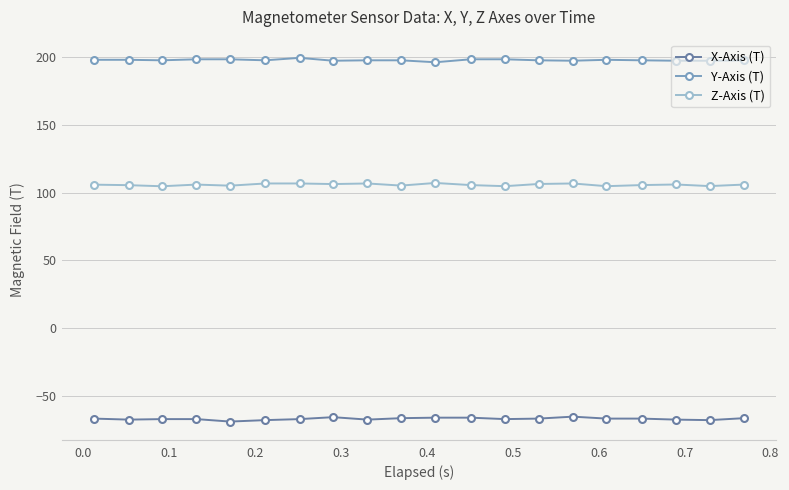

True or false: Z-Axis (T) has more than 0 interior local peaks.

True